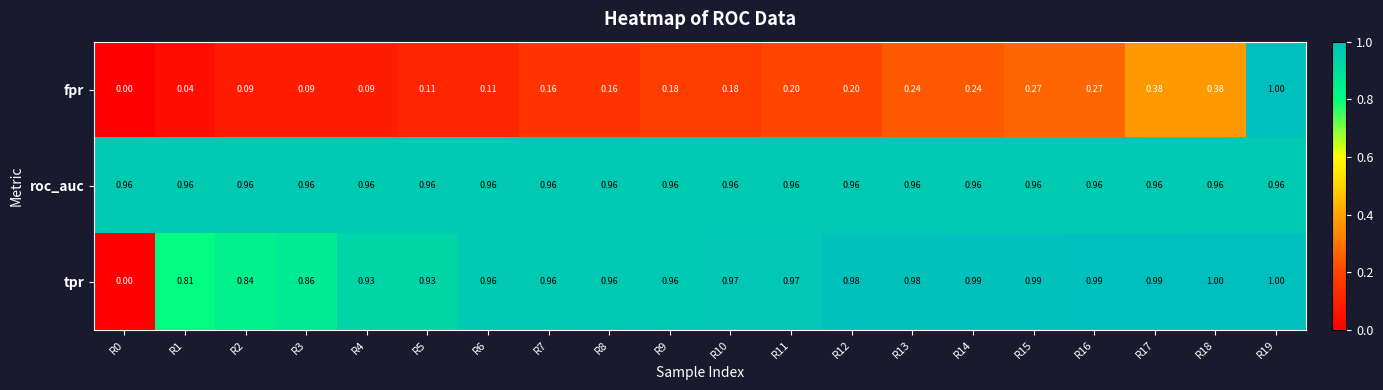

Which series changed the most between R5 and R11?

fpr